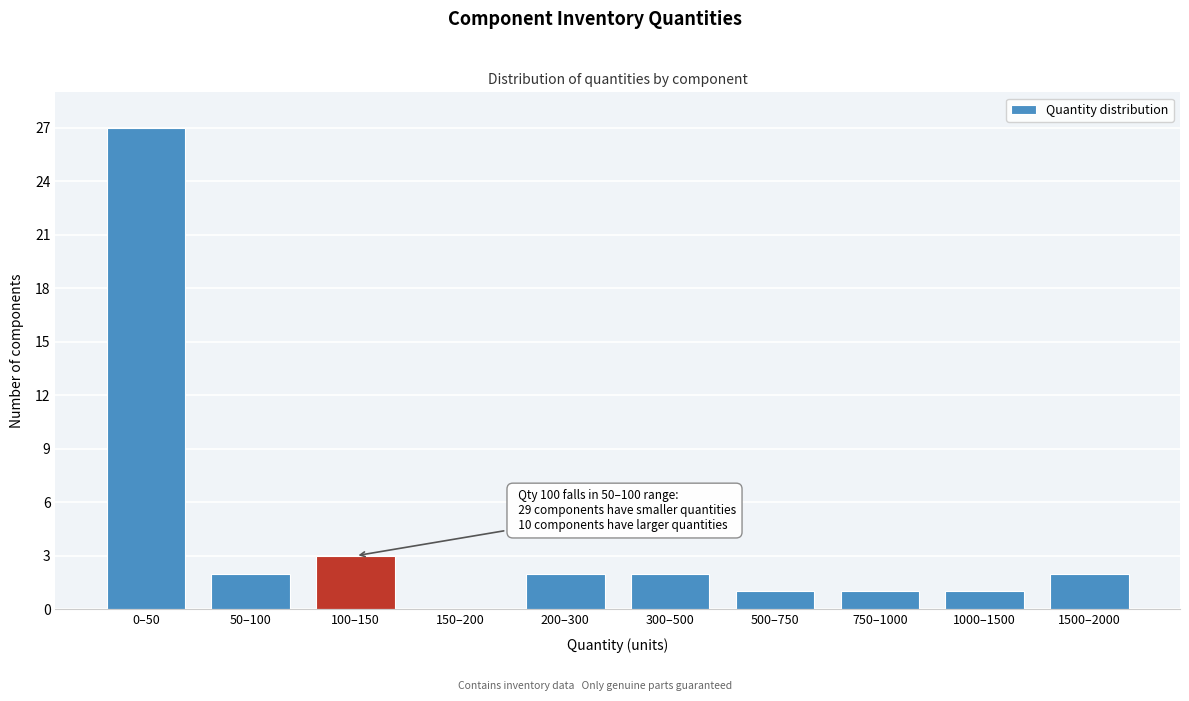

Reading right to left, extract all data points from this chart.

1500–2000=2	1000–1500=1	750–1000=1	500–750=1	300–500=2	200–300=2	150–200=0	100–150=3	50–100=2	0–50=27